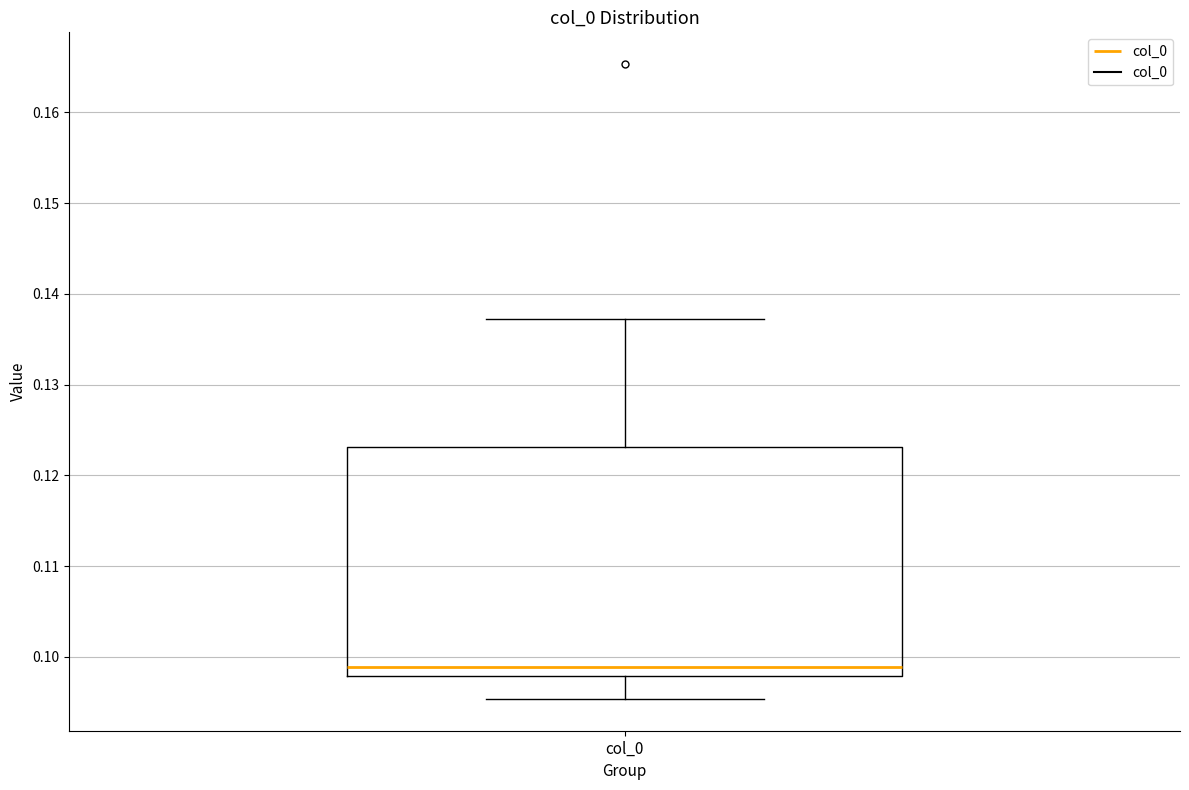

Where is the upper edge of the box for col_0 on the y-axis? The values are not printed on the chart, so give them approximately, as read against the axis.

0.123